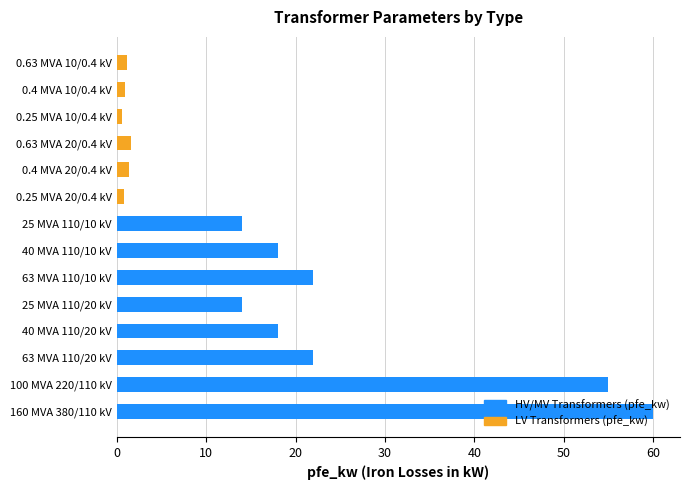

What is the difference between the maximum and minimum values?

59.4